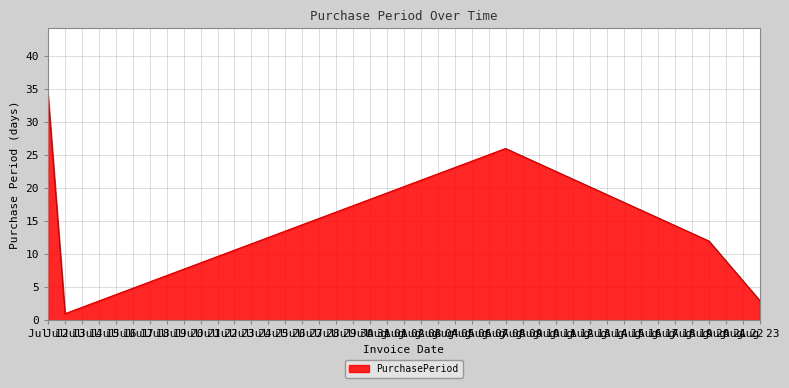

Where is the first local minimum?

Jul 13